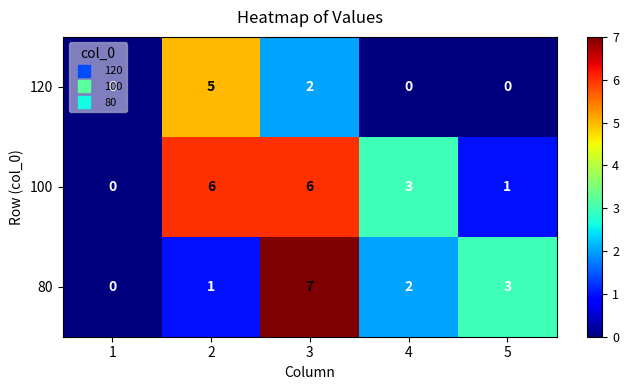

What is the sum of all 100 values?

16